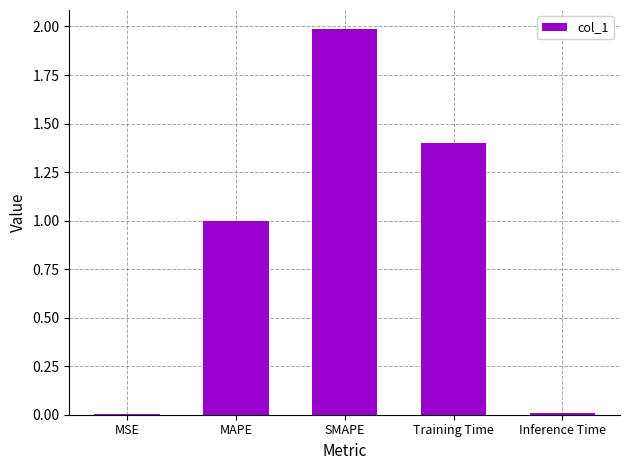

The value at MSE is 0.0. True or false?

True